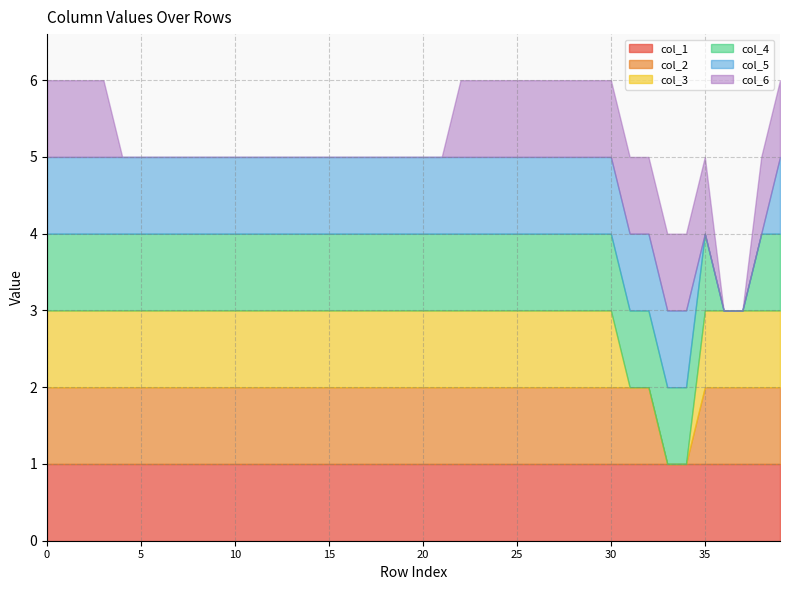

The value of col_4 at 12 is 1. True or false?

True